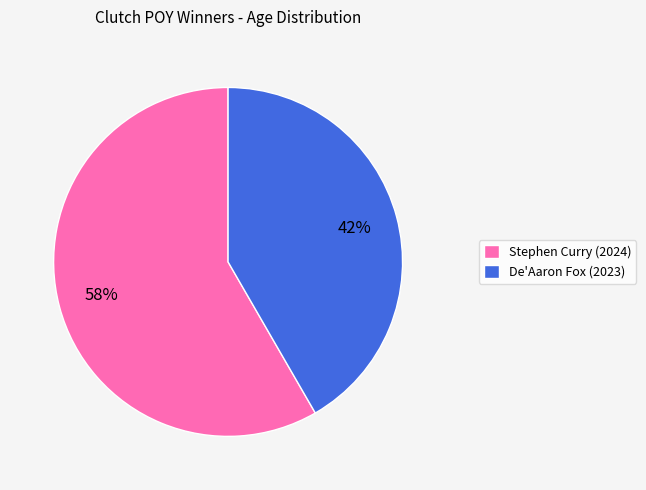

To the nearest percent, what percentage of the pie is Stephen Curry (2024)?

58%